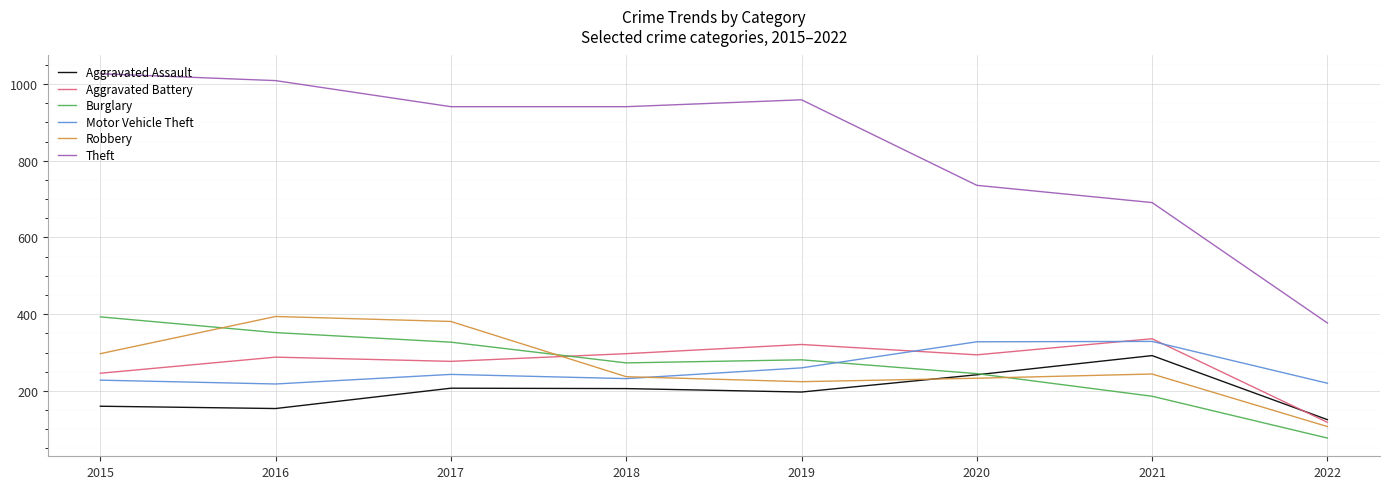

At which label does Aggravated Assault reach its minimum?

2022